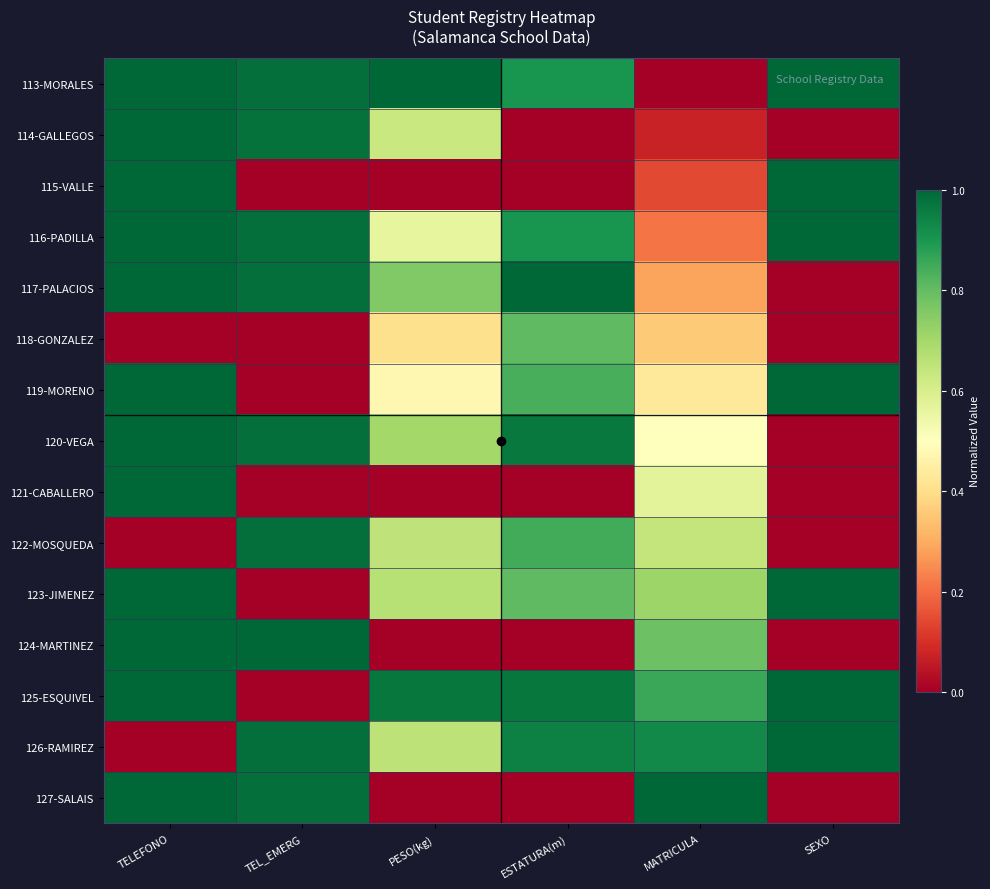

Reading right to left, what are all the values shown in this chart?

113-MORALES: SEXO=1.0	MATRICULA=0.0	ESTATURA(m)=0.9	PESO(kg)=1.0	TEL_EMERG=1.0	TELEFONO=1.0
114-GALLEGOS: SEXO=0.0	MATRICULA=0.1	ESTATURA(m)=0.0	PESO(kg)=0.6	TEL_EMERG=1.0	TELEFONO=1.0
115-VALLE: SEXO=1.0	MATRICULA=0.1	ESTATURA(m)=0.0	PESO(kg)=0.0	TEL_EMERG=0.0	TELEFONO=1.0
116-PADILLA: SEXO=1.0	MATRICULA=0.2	ESTATURA(m)=0.9	PESO(kg)=0.6	TEL_EMERG=1.0	TELEFONO=1.0
117-PALACIOS: SEXO=0.0	MATRICULA=0.3	ESTATURA(m)=1.0	PESO(kg)=0.8	TEL_EMERG=1.0	TELEFONO=1.0
118-GONZALEZ: SEXO=0.0	MATRICULA=0.4	ESTATURA(m)=0.8	PESO(kg)=0.4	TEL_EMERG=0.0	TELEFONO=0.0
119-MORENO: SEXO=1.0	MATRICULA=0.4	ESTATURA(m)=0.8	PESO(kg)=0.5	TEL_EMERG=0.0	TELEFONO=1.0
120-VEGA: SEXO=0.0	MATRICULA=0.5	ESTATURA(m)=1.0	PESO(kg)=0.7	TEL_EMERG=1.0	TELEFONO=1.0
121-CABALLERO: SEXO=0.0	MATRICULA=0.6	ESTATURA(m)=0.0	PESO(kg)=0.0	TEL_EMERG=0.0	TELEFONO=1.0
122-MOSQUEDA: SEXO=0.0	MATRICULA=0.6	ESTATURA(m)=0.8	PESO(kg)=0.6	TEL_EMERG=1.0	TELEFONO=0.0
123-JIMENEZ: SEXO=1.0	MATRICULA=0.7	ESTATURA(m)=0.8	PESO(kg)=0.7	TEL_EMERG=0.0	TELEFONO=1.0
124-MARTINEZ: SEXO=0.0	MATRICULA=0.8	ESTATURA(m)=0.0	PESO(kg)=0.0	TEL_EMERG=1.0	TELEFONO=1.0
125-ESQUIVEL: SEXO=1.0	MATRICULA=0.9	ESTATURA(m)=1.0	PESO(kg)=1.0	TEL_EMERG=0.0	TELEFONO=1.0
126-RAMIREZ: SEXO=1.0	MATRICULA=0.9	ESTATURA(m)=0.9	PESO(kg)=0.7	TEL_EMERG=1.0	TELEFONO=0.0
127-SALAIS: SEXO=0.0	MATRICULA=1.0	ESTATURA(m)=0.0	PESO(kg)=0.0	TEL_EMERG=1.0	TELEFONO=1.0